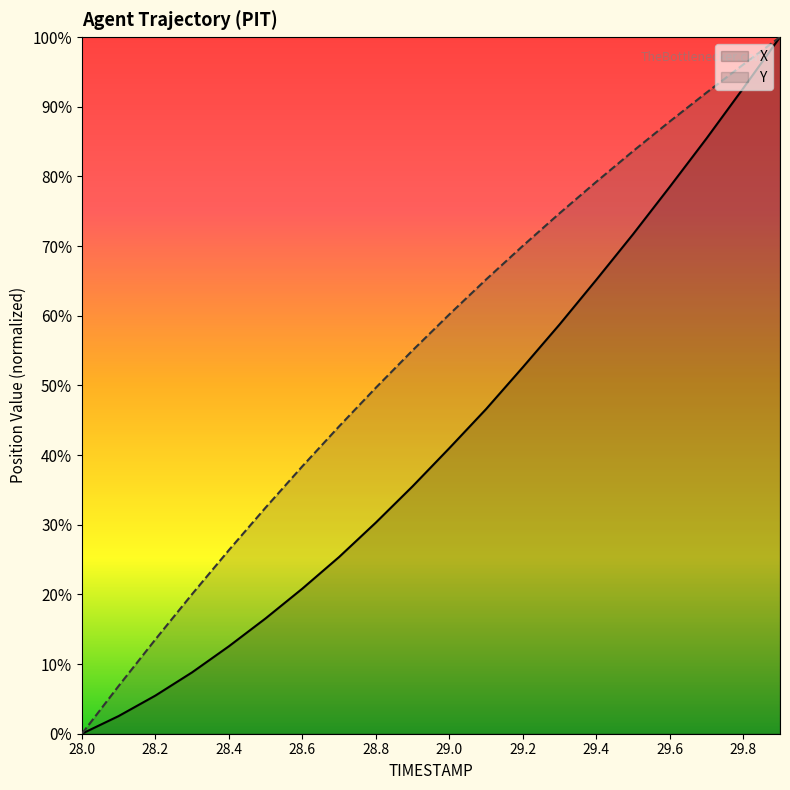

What are all the series names shown in the legend?

X, Y